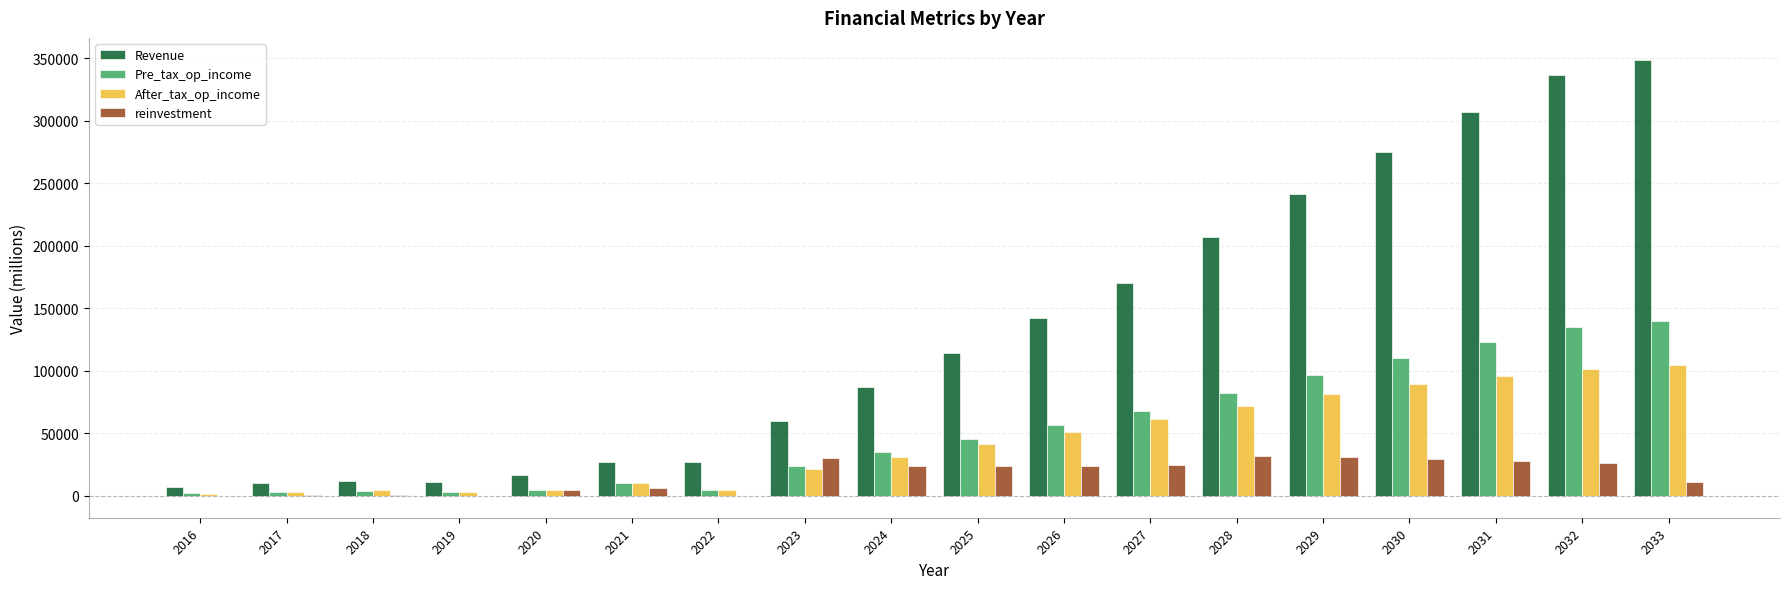

What is the sum of all reinvestment values?

293410.0